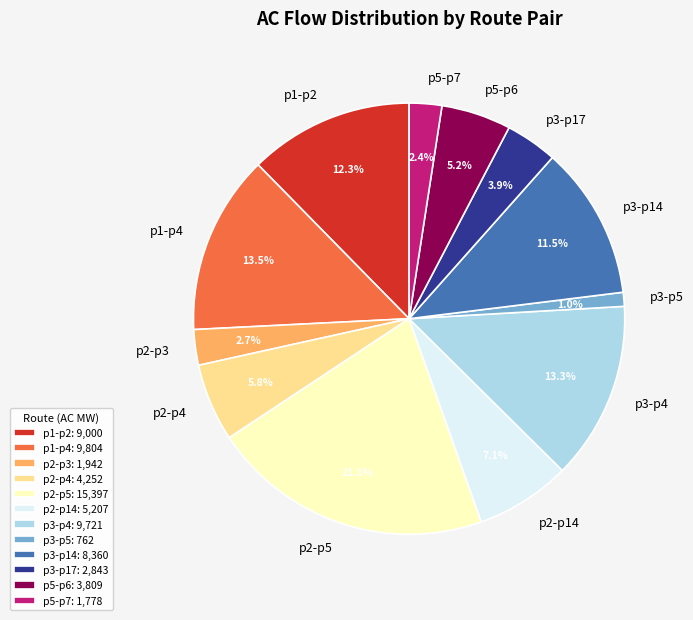

To the nearest percent, what percentage of the pie is p1-p2?

12%